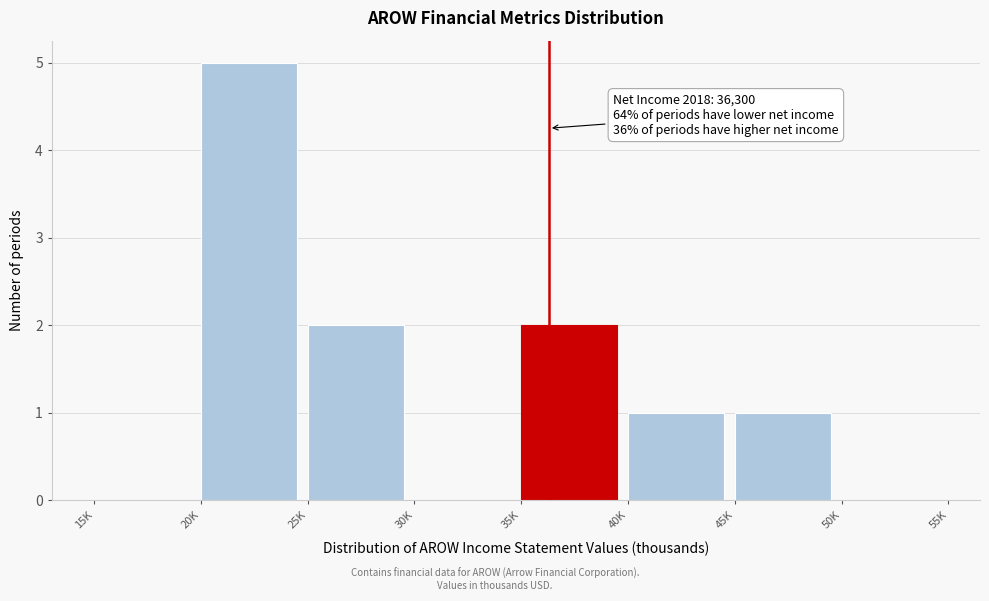

Reading left to right, what are all the values shown in this chart?

15K=0	20K=5	25K=2	30K=0	35K=2	40K=1	45K=1	50K=0